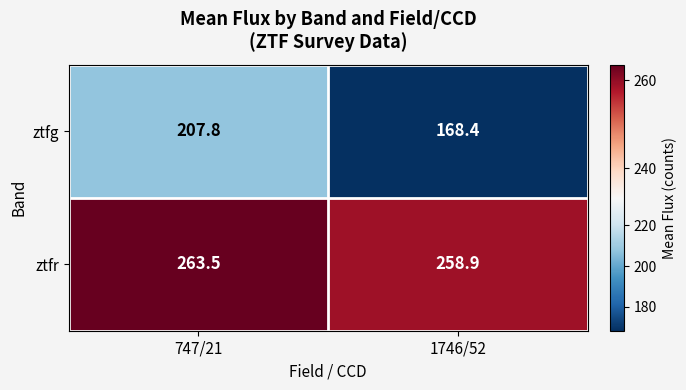

At which category is the sum across all series the highest?

747/21